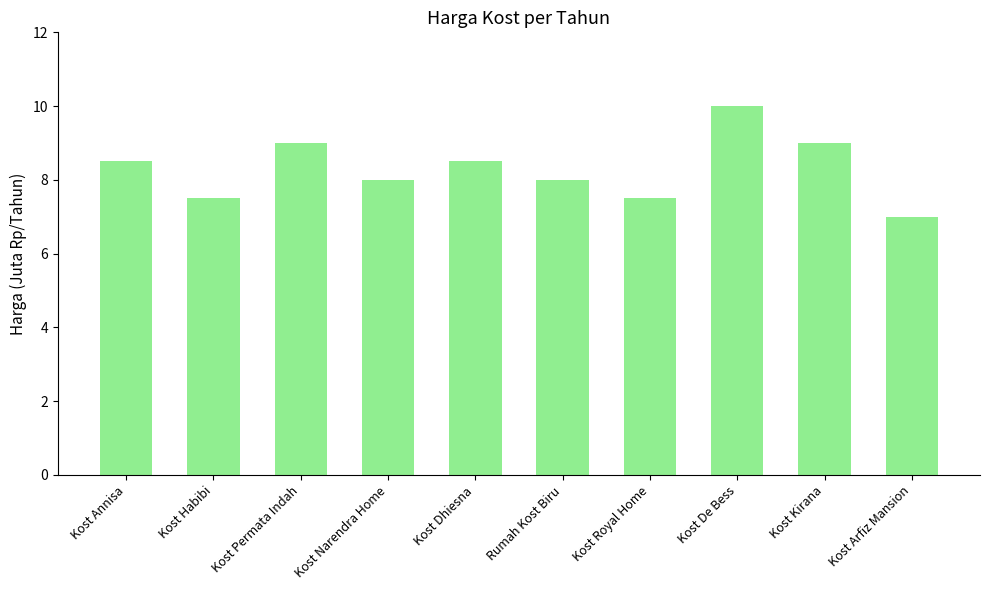

What is the label of the 6th bar from the right?

Kost Dhiesna